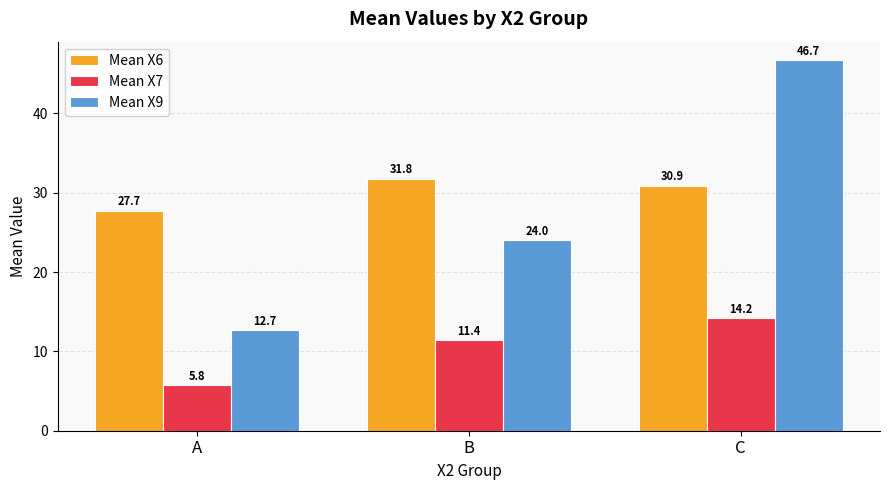

Reading left to right, what are all the values shown in this chart?

Mean X6: A=27.7	B=31.8	C=30.9
Mean X7: A=5.8	B=11.4	C=14.2
Mean X9: A=12.7	B=24.0	C=46.7